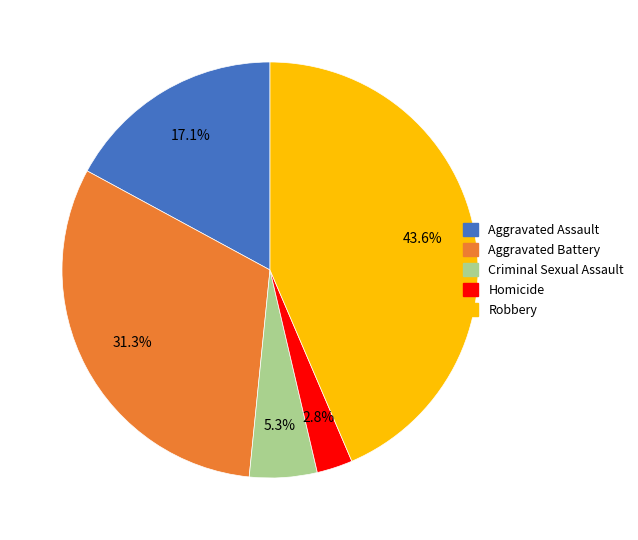

Does Aggravated Battery represent more than half of the total?

No